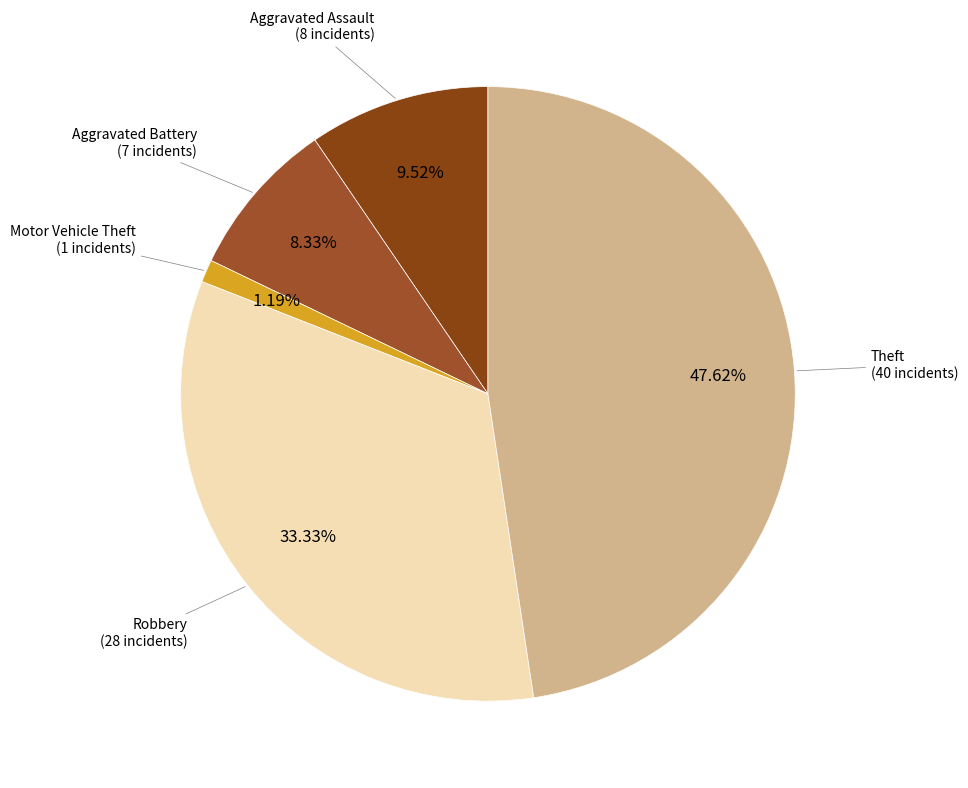

To the nearest percent, what portion does Robbery represent?

33%